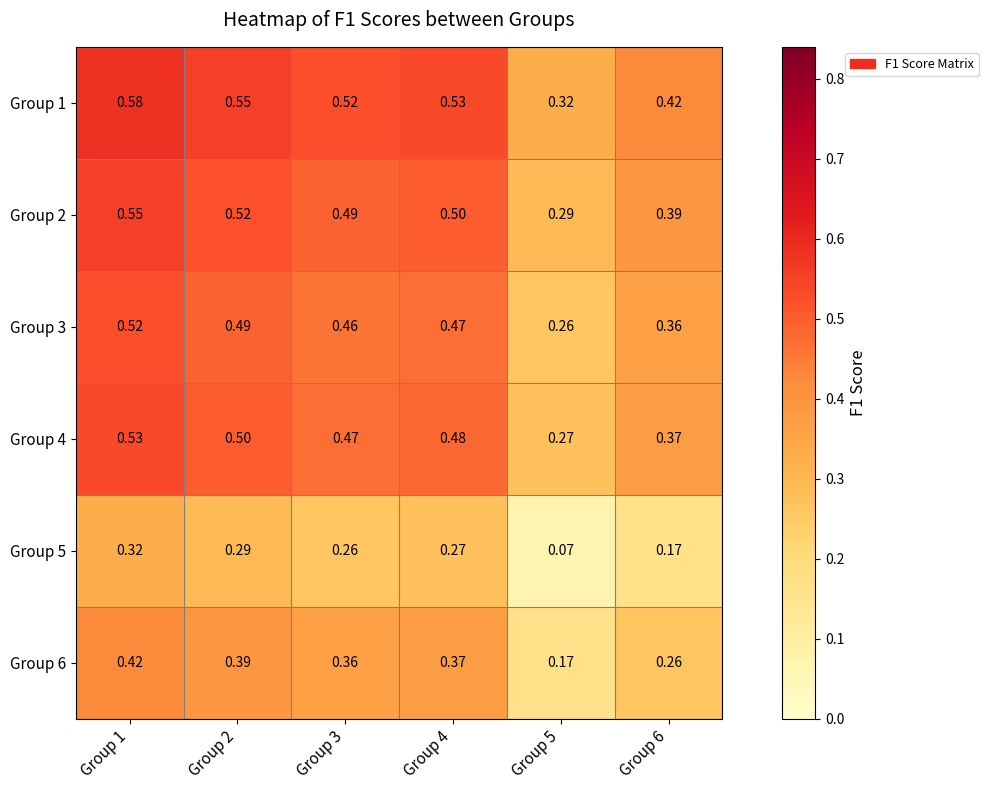

Which series has the largest total across all categories?

Group 1